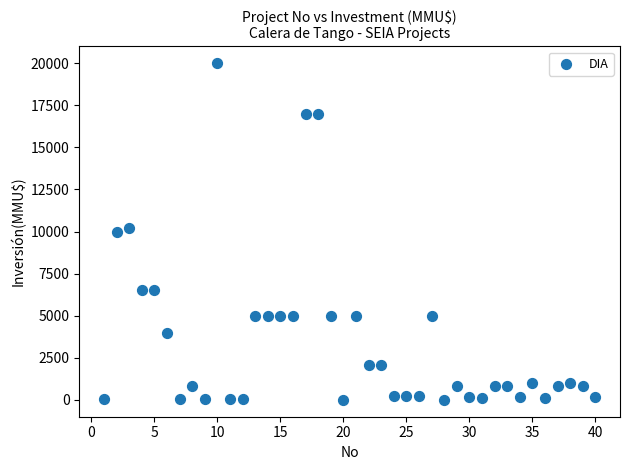

What is the range of X values (max minus min)?

39